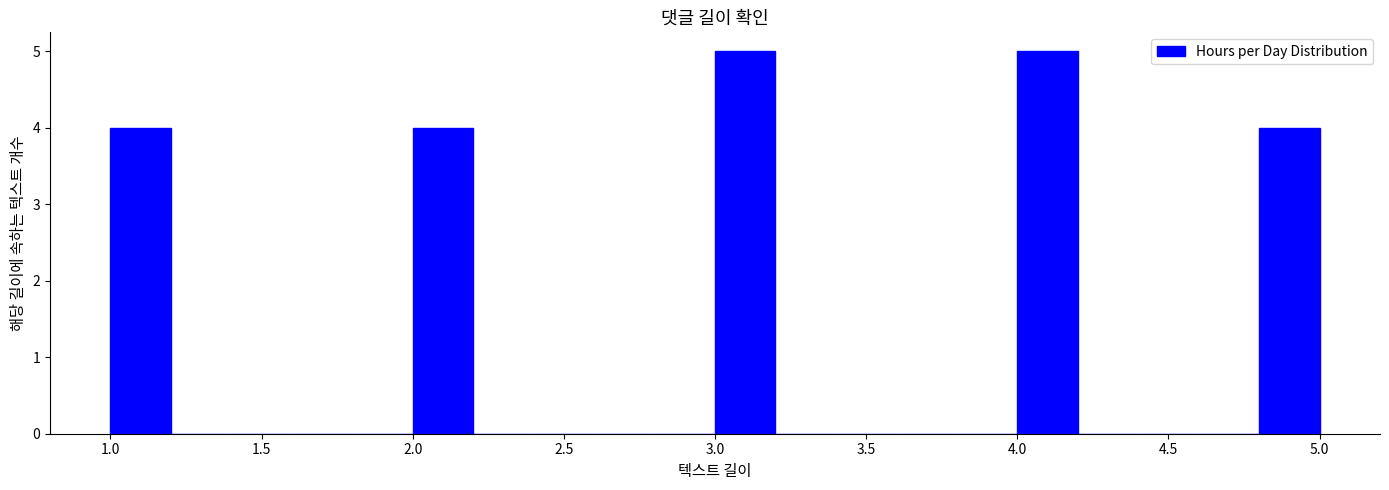

Reading left to right, transcribe this chart: for each bar, give the range it covers on the x-axis and its height. The values are not printed on the chart, so give them approximately, as read against the axis.

1.0 to 1.2: 4
1.2 to 1.4: 0
1.4 to 1.6: 0
1.6 to 1.8: 0
1.8 to 2.0: 0
2.0 to 2.2: 4
2.2 to 2.4: 0
2.4 to 2.6: 0
2.6 to 2.8: 0
2.8 to 3.0: 0
3.0 to 3.2: 5
3.2 to 3.4: 0
3.4 to 3.6: 0
3.6 to 3.8: 0
3.8 to 4.0: 0
4.0 to 4.2: 5
4.2 to 4.4: 0
4.4 to 4.6: 0
4.6 to 4.8: 0
4.8 to 5.0: 4